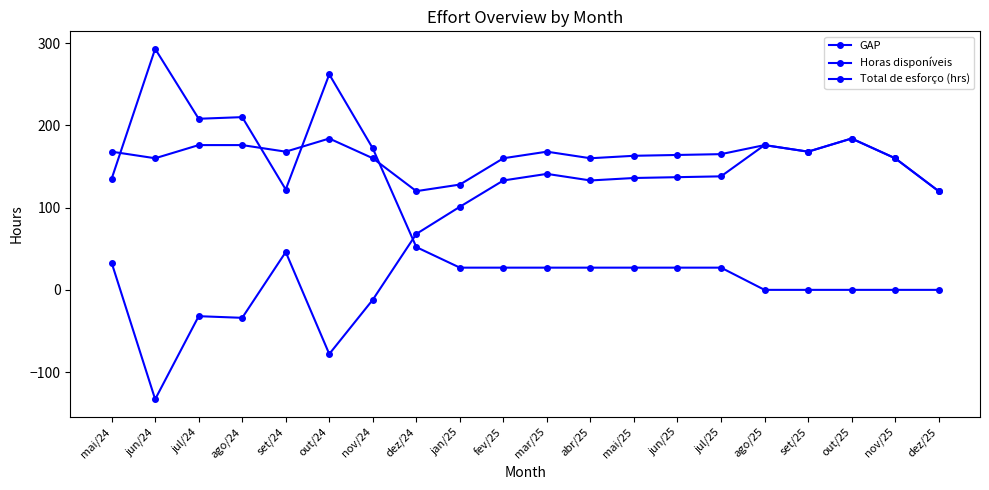

True or false: GAP and Total de esforço (hrs) cross at least once.

True